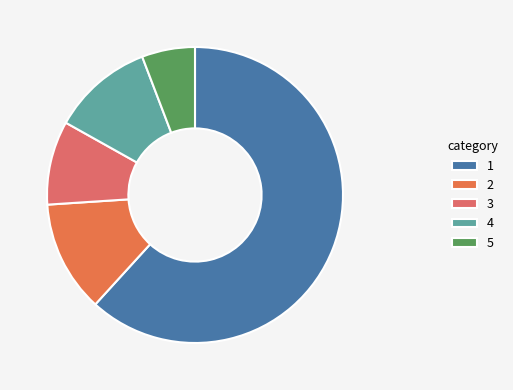

How many segments does this pie chart have?

5